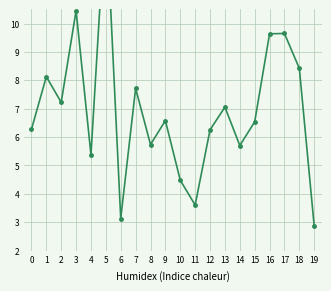

Reading left to right, transcribe all the data shown in this chart.

0=6.3	1=8.1	2=7.2	3=10.5	4=5.4	5=14.1	6=3.1	7=7.7	8=5.7	9=6.6	10=4.5	11=3.6	12=6.3	13=7.1	14=5.7	15=6.5	16=9.6	17=9.6	18=8.4	19=2.9